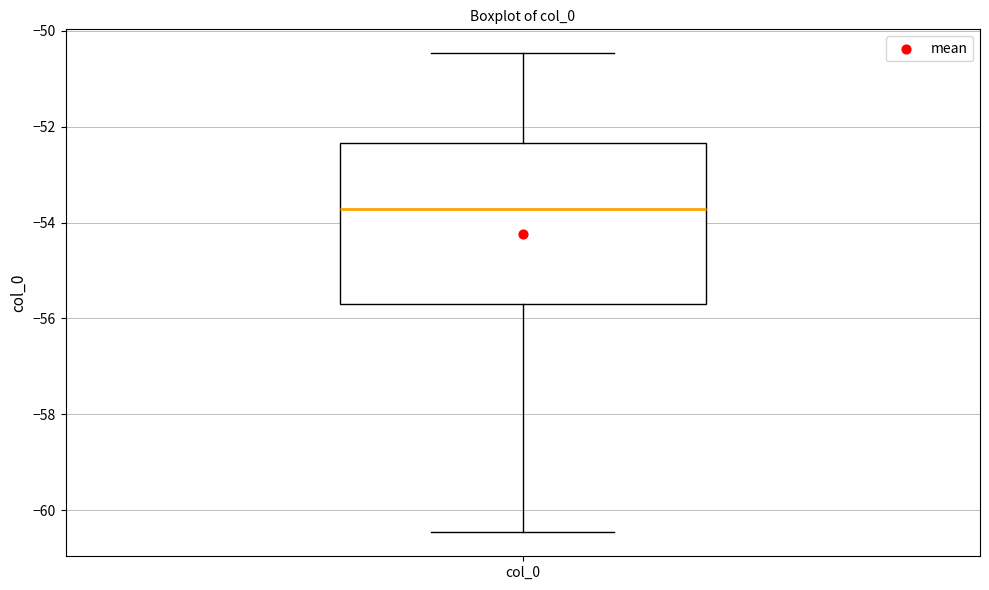

Transcribe this box plot: give where the median line is, the range the box spans, and where the two whiskers end, as read against the y-axis. The values are not printed on the chart, so give them approximately, as read against the axis.

median -53.8, box -55.6 to -52.4, whiskers -60.4 to -50.4